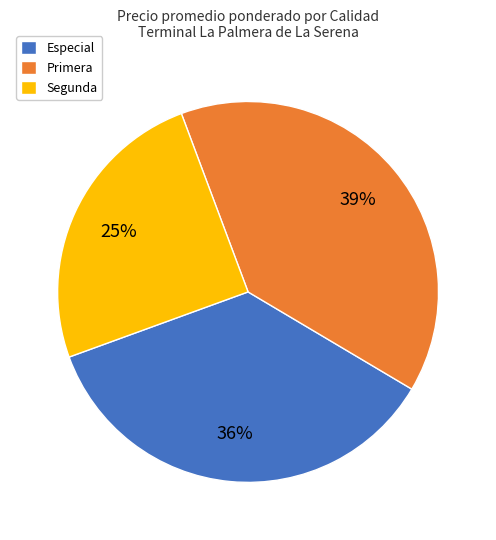

To the nearest percent, what is the combined percentage of Primera and Especial?

75%